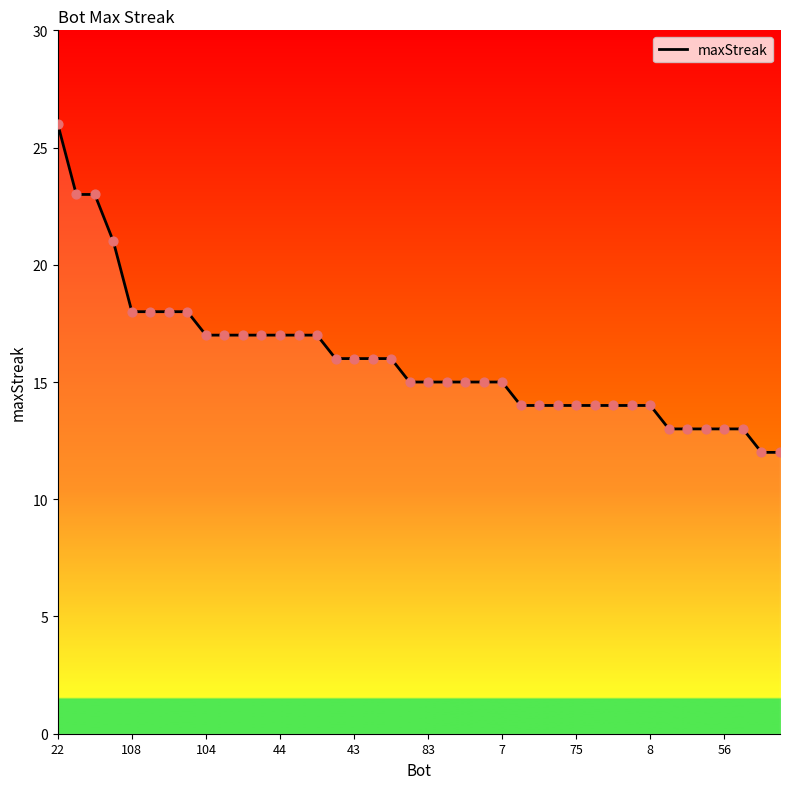

What is the difference between the maximum and minimum values?

14